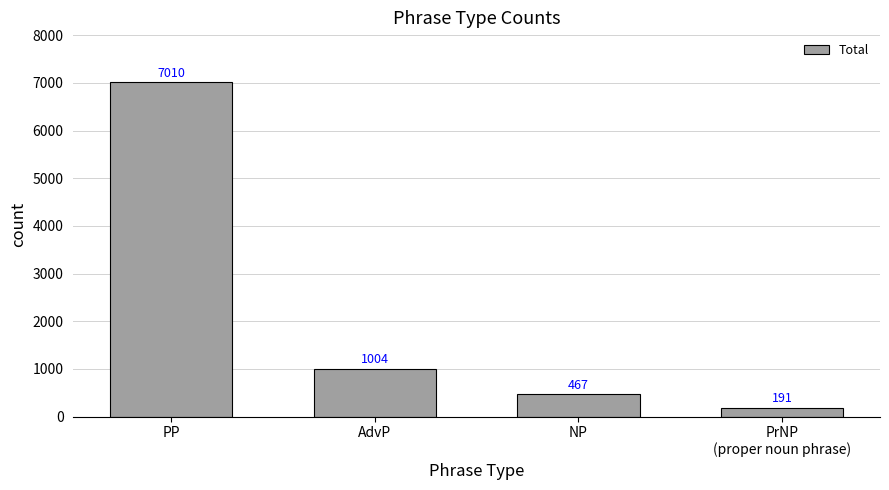

What position from the left is PrNP
(proper noun phrase)?

4